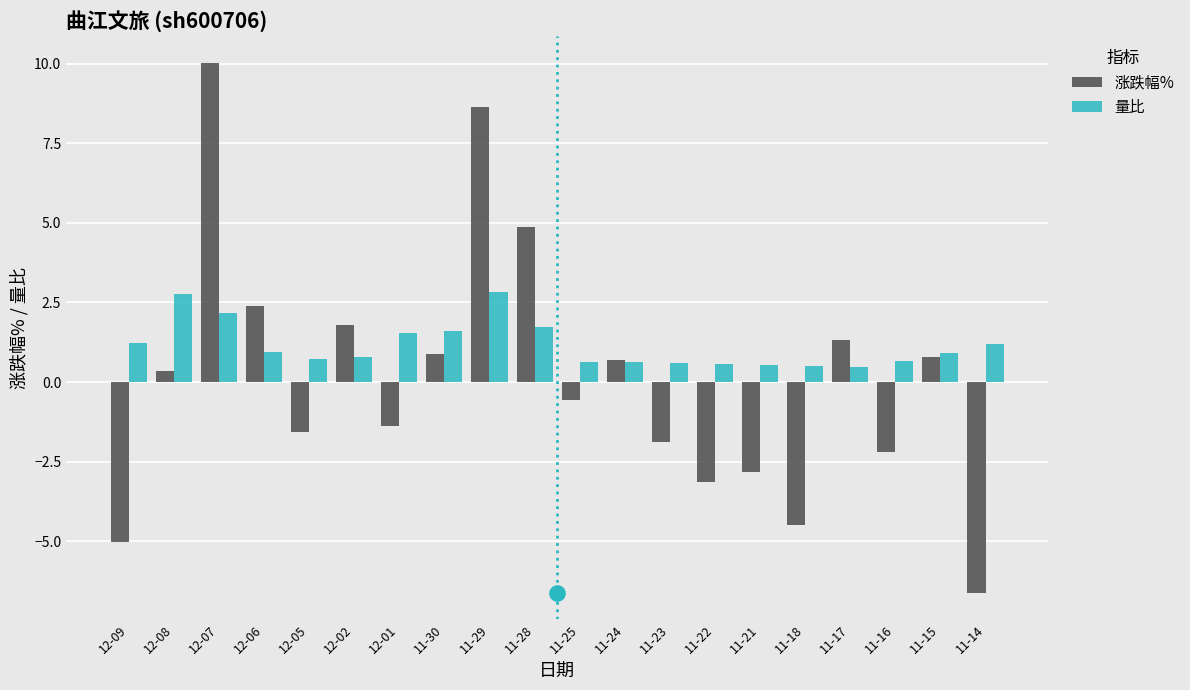

Which series reaches the maximum Y coordinate?

涨跌幅%